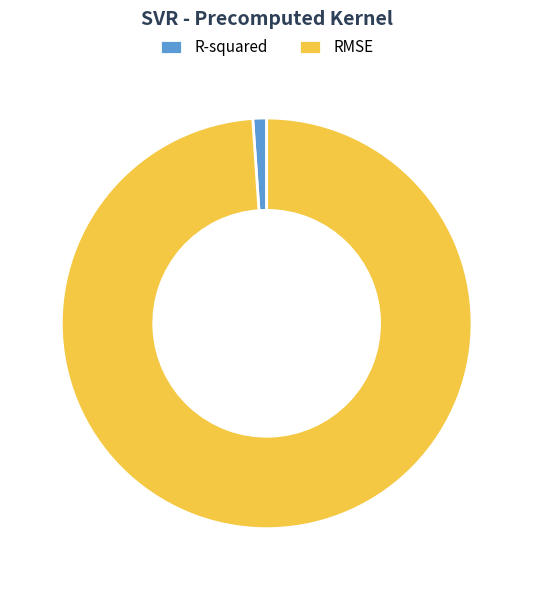

Count the number of slices in the pie.

2